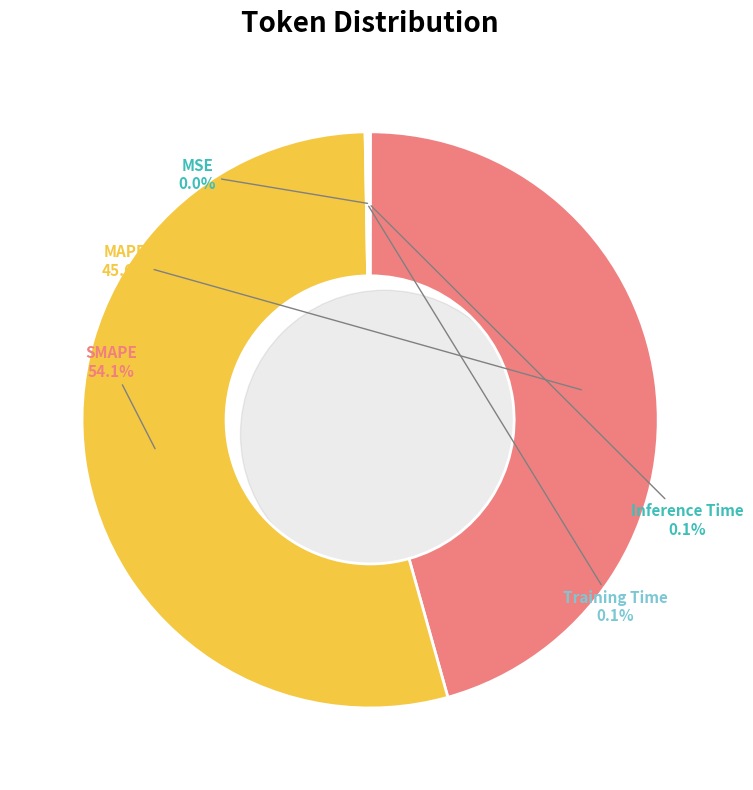

To the nearest percent, what is the difference between the largest and smallest slice percentages?

54%